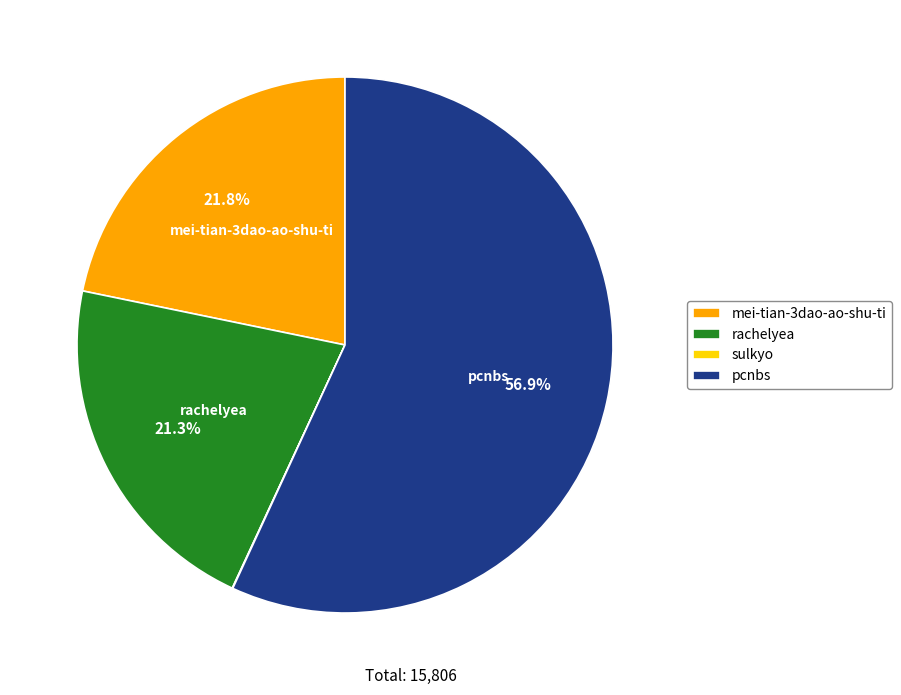

Which has a higher value, mei-tian-3dao-ao-shu-ti or pcnbs?

pcnbs